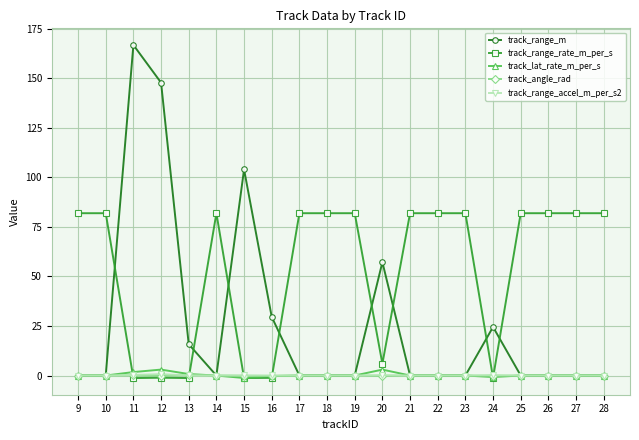

Which series has the largest range (max minus min)?

track_range_m